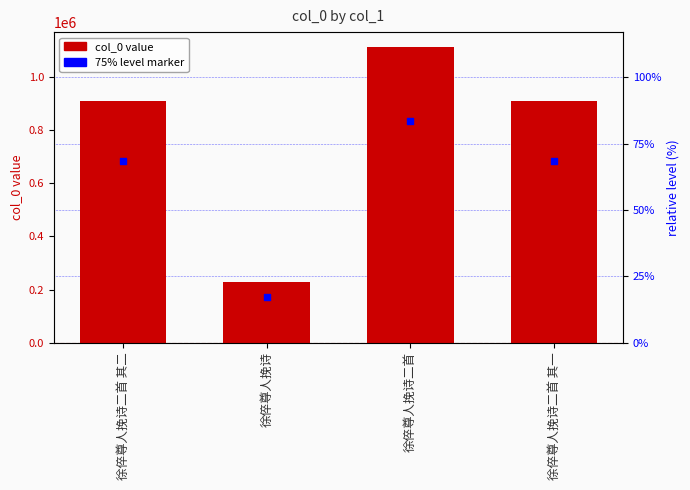

What are all the series names shown in the legend?

col_0, 75% level